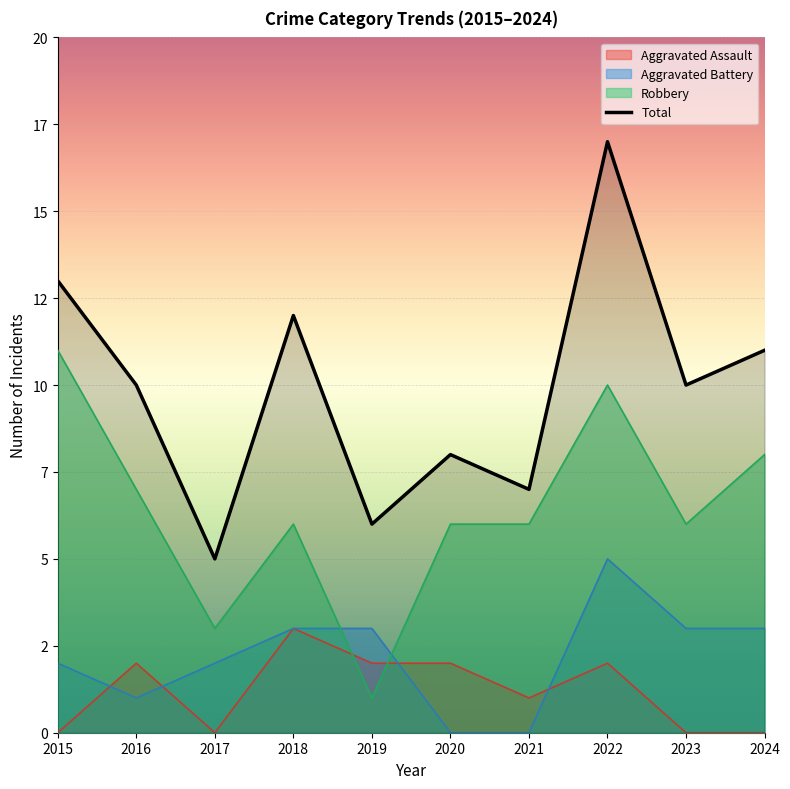

Is it true that the value at 2024 is 3?

False